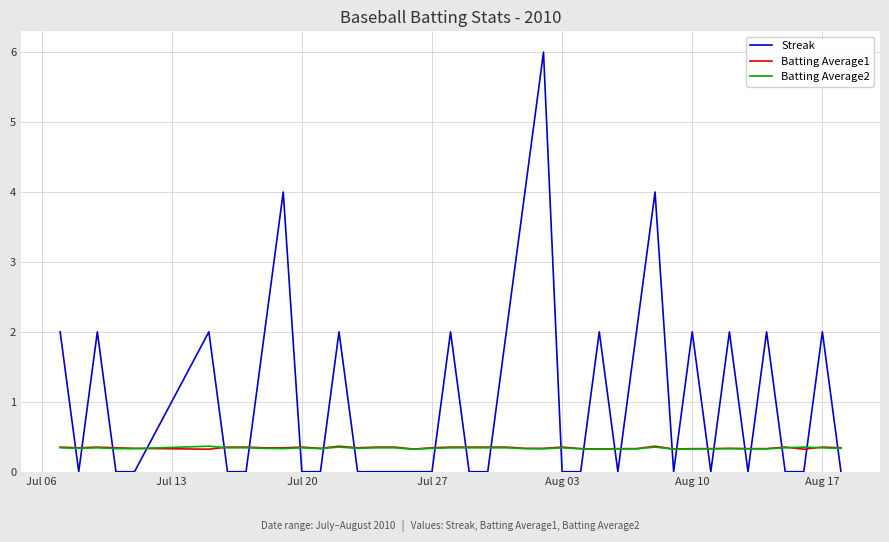

What is the maximum value shown in the chart?

6.0